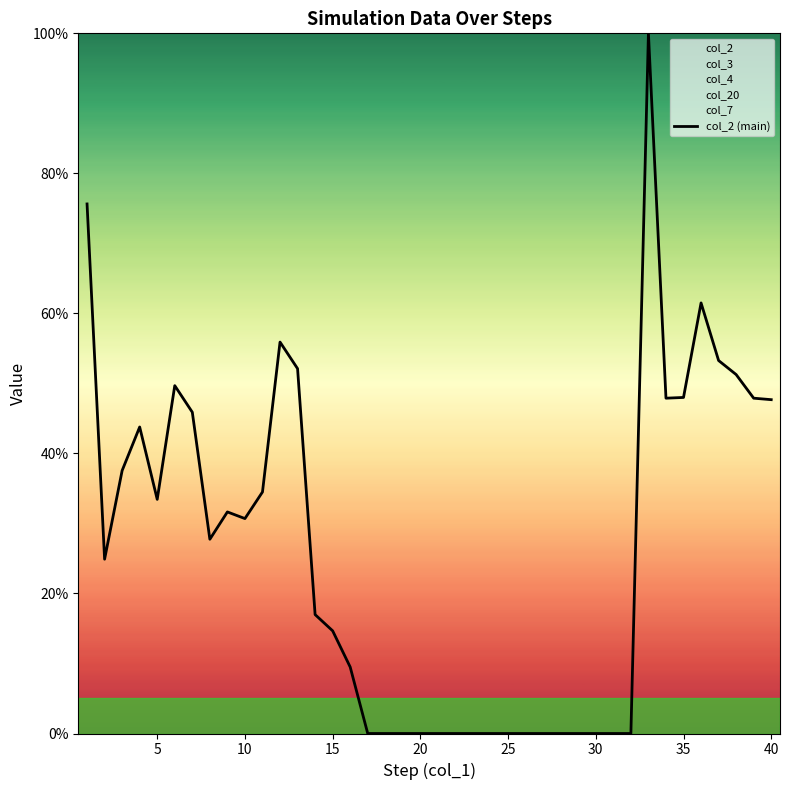

Reading left to right, extract all data points from this chart.

0.8	0.2	0.4	0.4	0.3	0.5	0.5	0.3	0.3	0.3	0.3	0.6	0.5	0.2	0.1	0.1	0.0	0.0	0.0	0.0	0.0	0.0	0.0	0.0	0.0	0.0	0.0	0.0	0.0	0.0	0.0	0.0	1.0	0.5	0.5	0.6	0.5	0.5	0.5	0.5